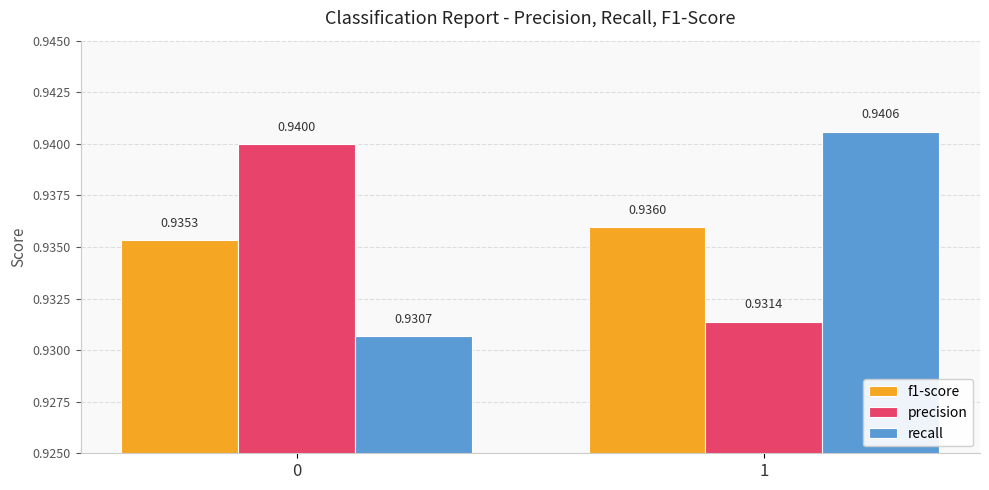

How many bars are there in total?

6